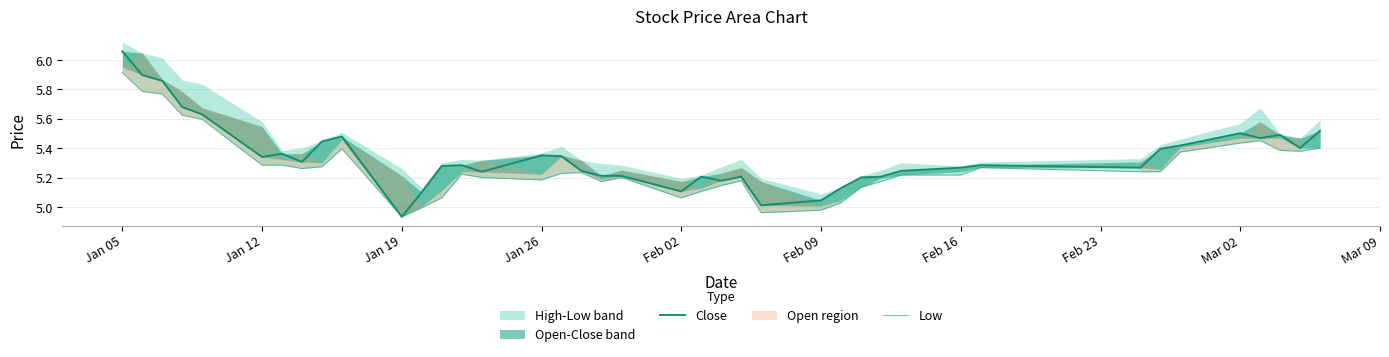

Where does the Close series first go above 5?

Jan 05